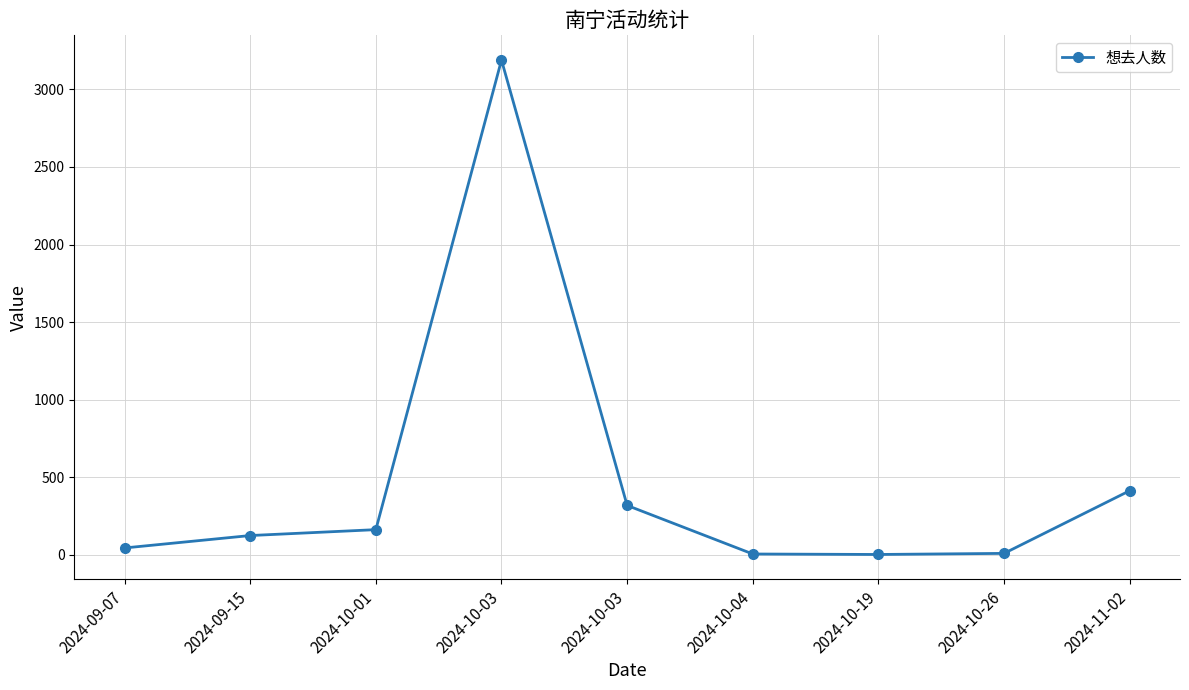

What is the label of the 8th point from the left?

2024-10-26